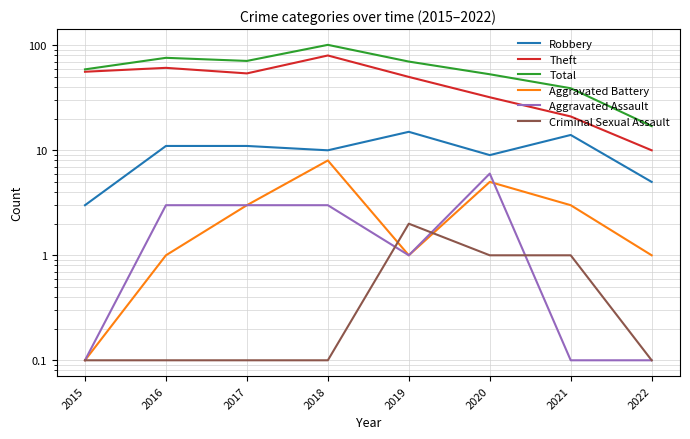

What are all the series names shown in the legend?

Robbery, Theft, Total, Aggravated Battery, Aggravated Assault, Criminal Sexual Assault